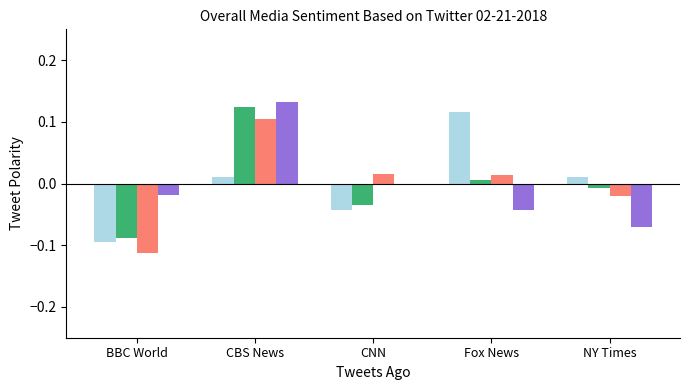

At which category is the sum across all series the highest?

CBS News